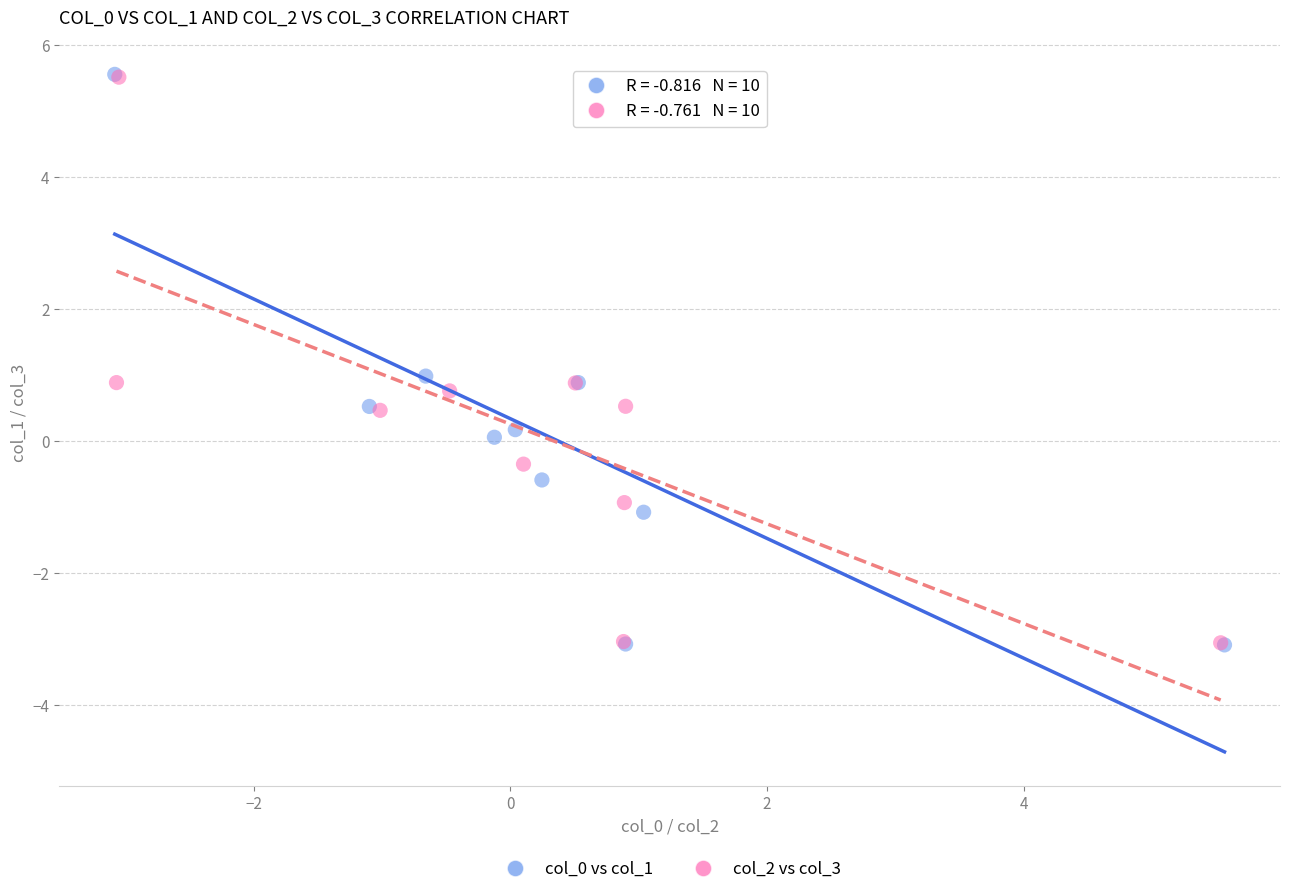

What are all the series names shown in the legend?

col_0 vs col_1, col_2 vs col_3